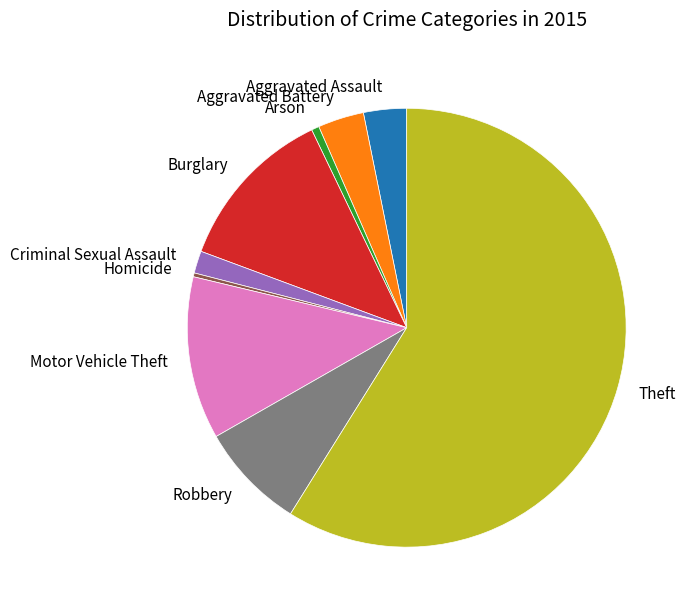

Which slice is the largest?

Theft